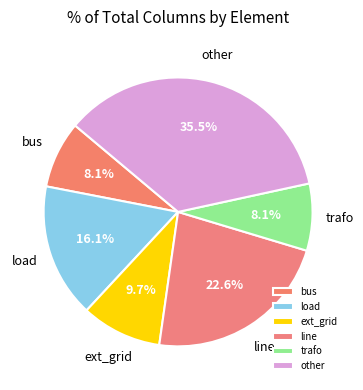

Is there a majority slice in this chart?

No